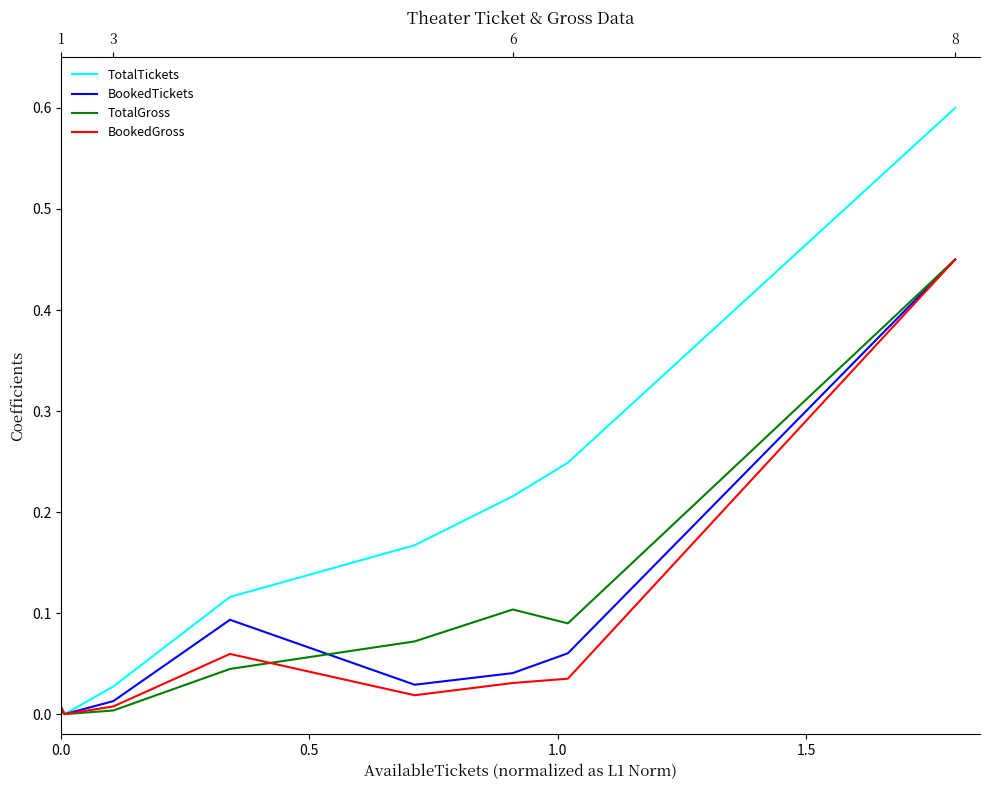

What is the average value of the BookedTickets series?

0.1